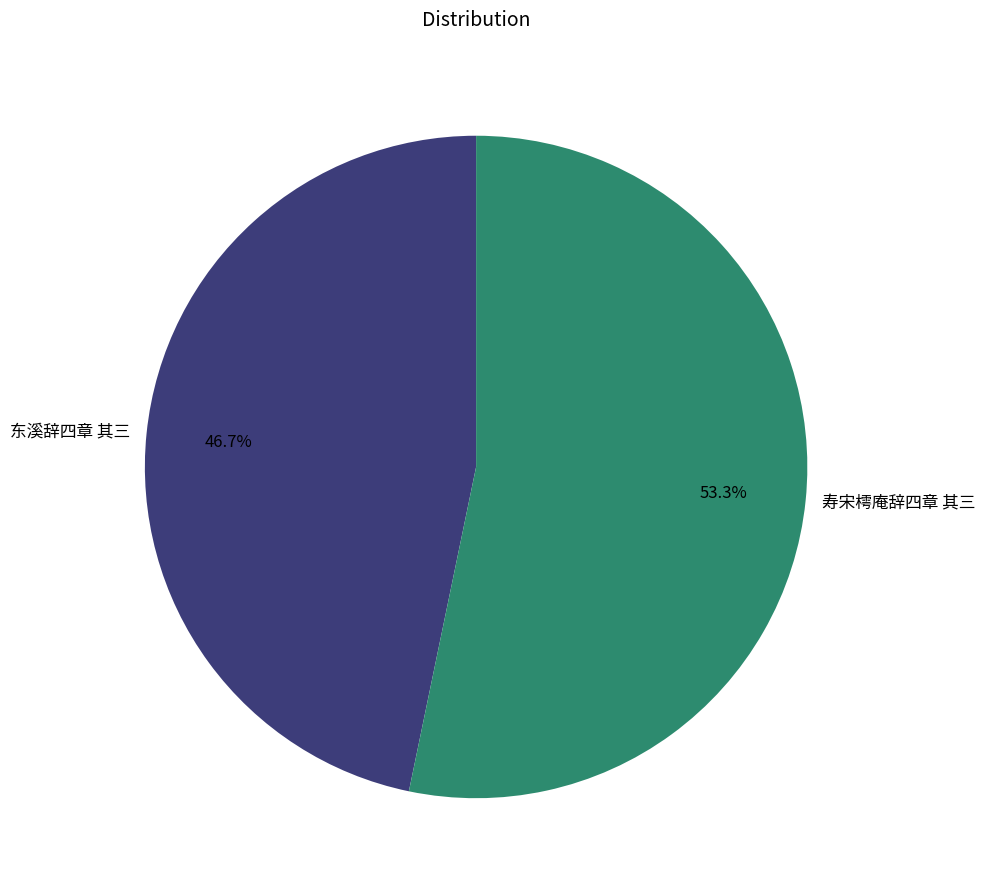

Is it true that 寿宋樗庵辞四章 其三 is 53% of the pie?

True